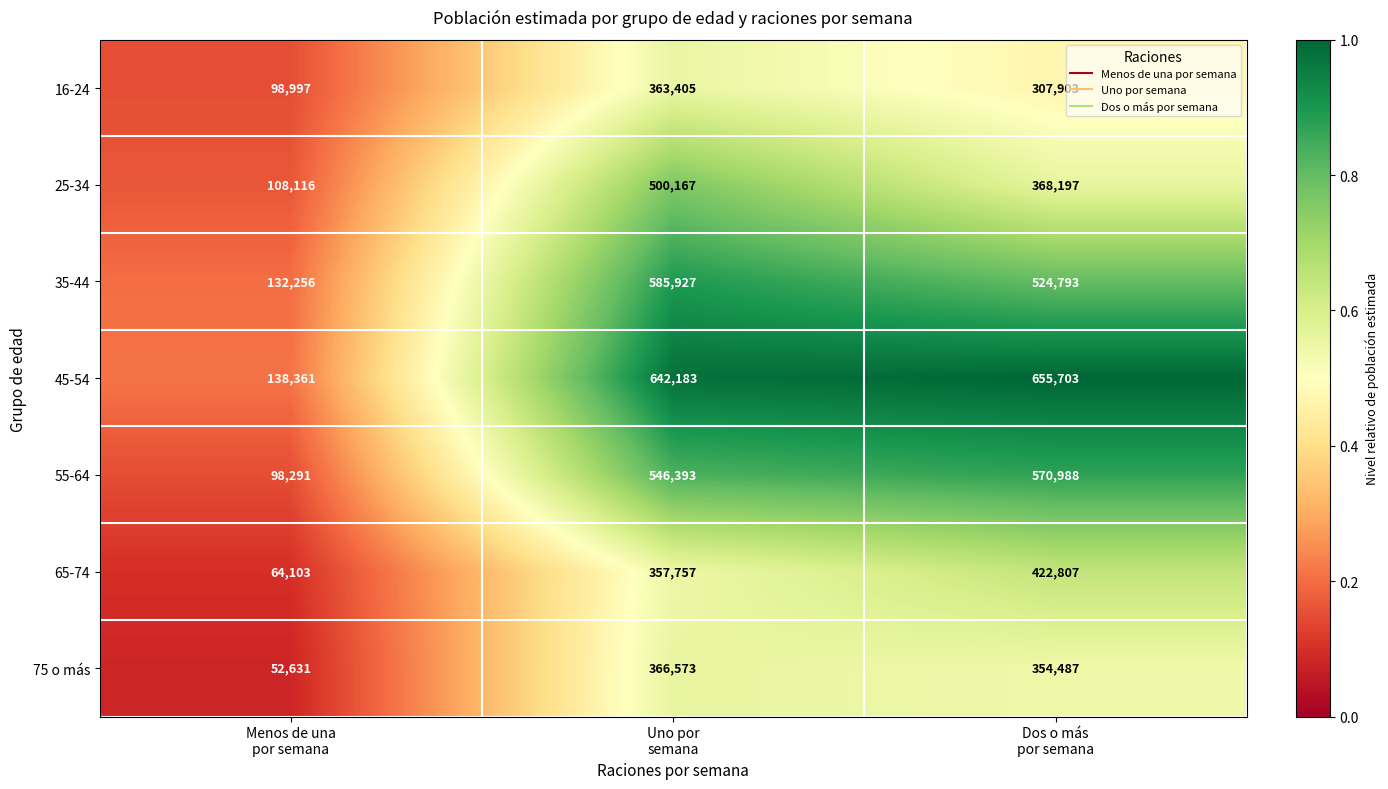

Rank the series by their maximum value, from lowest to highest.

16-24, 75 o más, 65-74, 25-34, 55-64, 35-44, 45-54